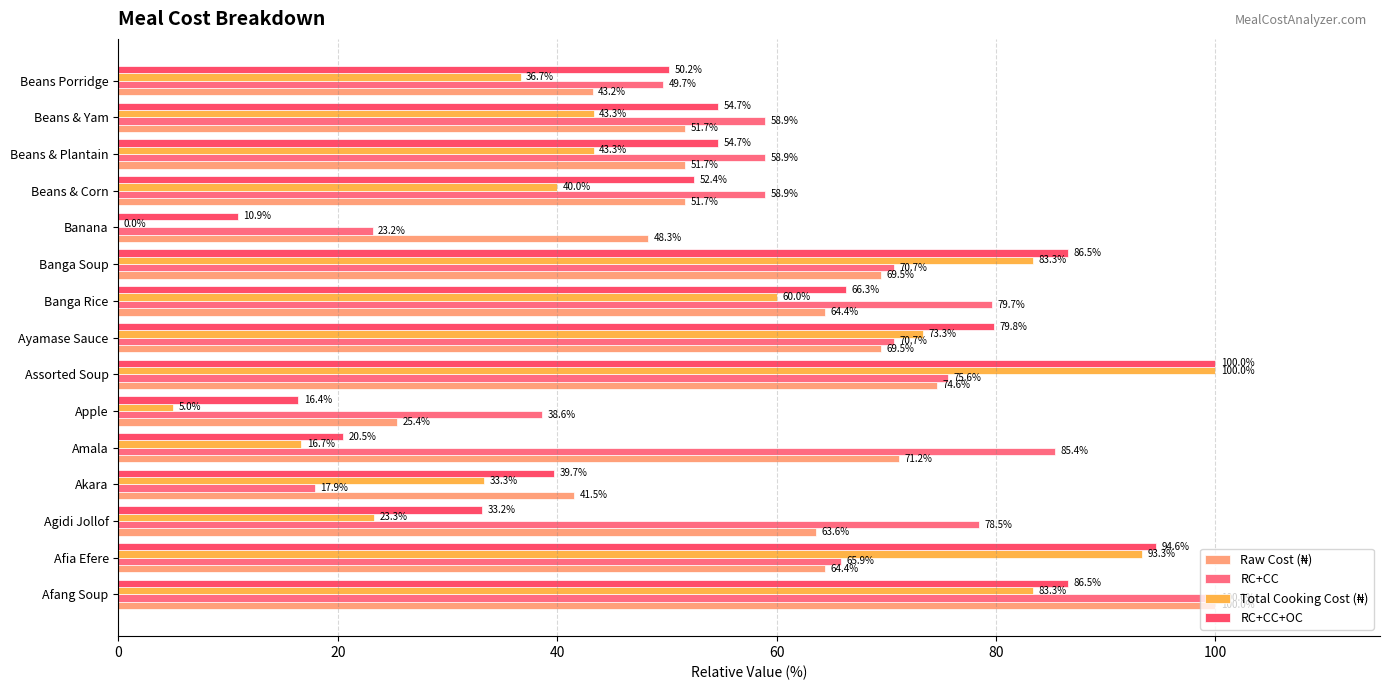

Reading left to right, extract all data points from this chart.

Raw Cost (₦): 100.0	64.4	63.6	41.5	71.2	25.4	74.6	69.5	64.4	69.5	48.3	51.7	51.7	51.7	43.2
RC+CC: 100.0	65.9	78.5	17.9	85.4	38.6	75.6	70.7	79.7	70.7	23.2	58.9	58.9	58.9	49.7
Total Cooking Cost (₦): 83.3	93.3	23.3	33.3	16.7	5.0	100.0	73.3	60.0	83.3	0.0	40.0	43.3	43.3	36.7
RC+CC+OC: 86.5	94.6	33.2	39.7	20.5	16.4	100.0	79.8	66.3	86.5	10.9	52.4	54.7	54.7	50.2